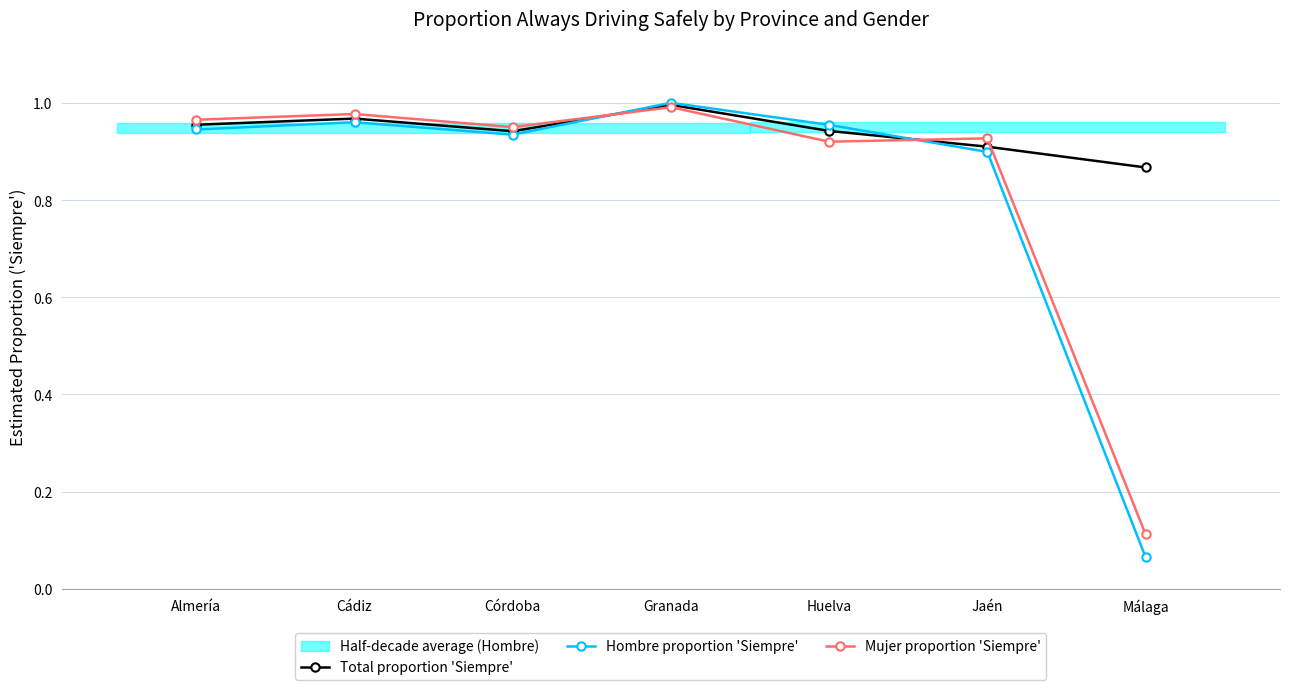

What is the value of the Mujer proportion 'Siempre' point at the 1st from the left?

1.0